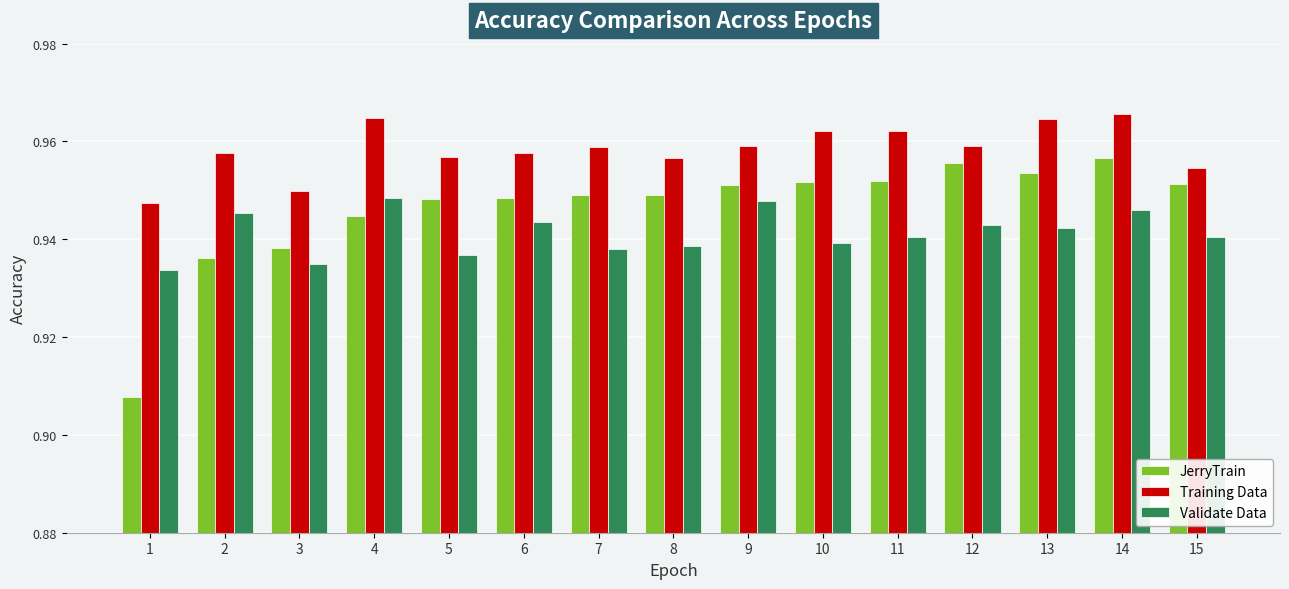

Is it true that Training Data equals 1.6 at 9?

False